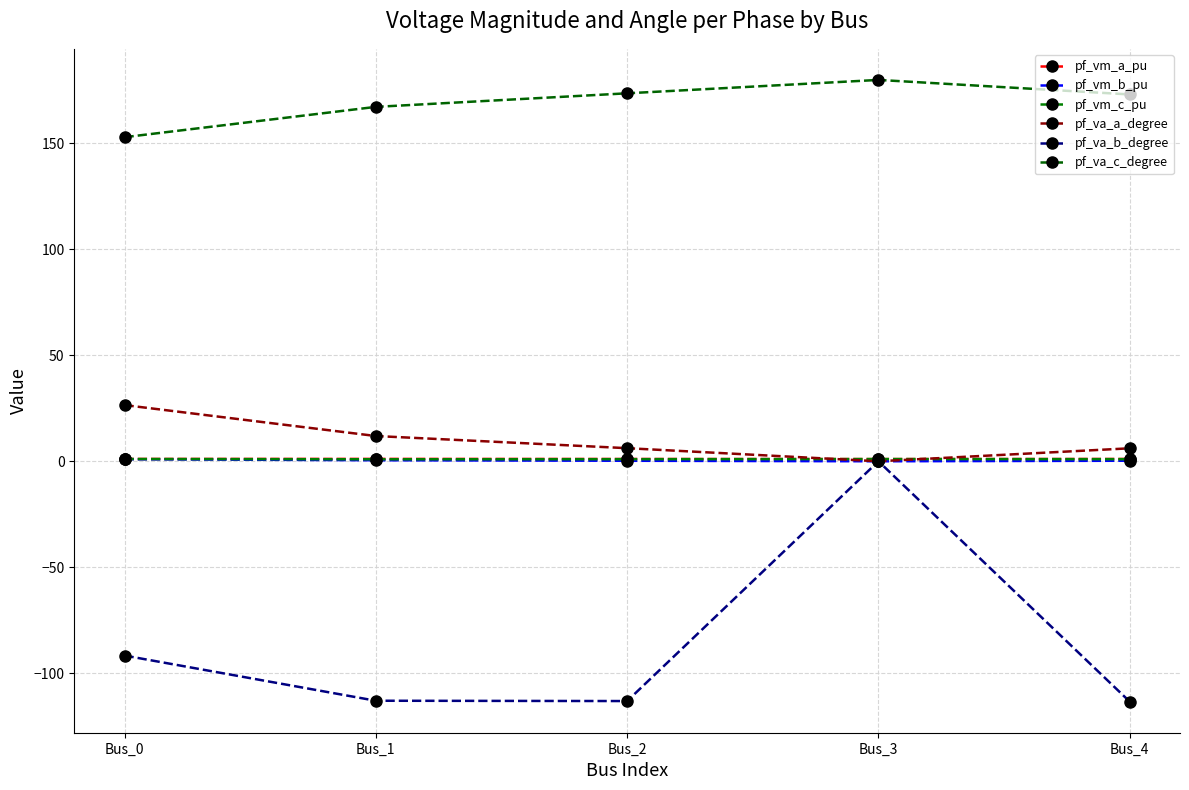

How many values in the pf_va_c_degree series are below 173?

2